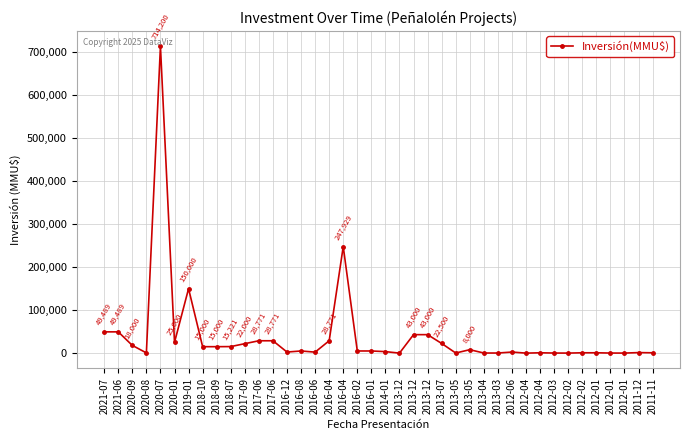

Is it true that the value at 2018-09 is 5854?

False